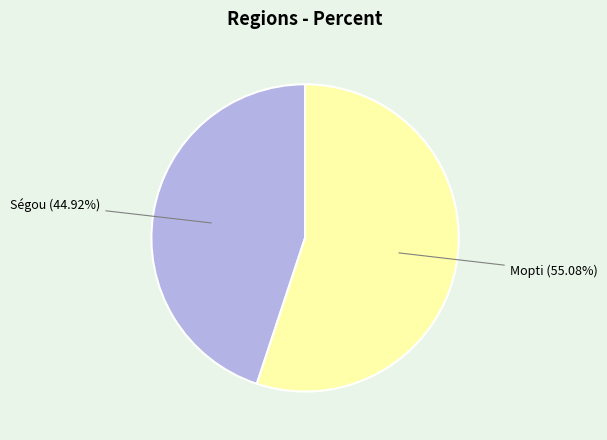

Does any single category account for the majority?

Yes